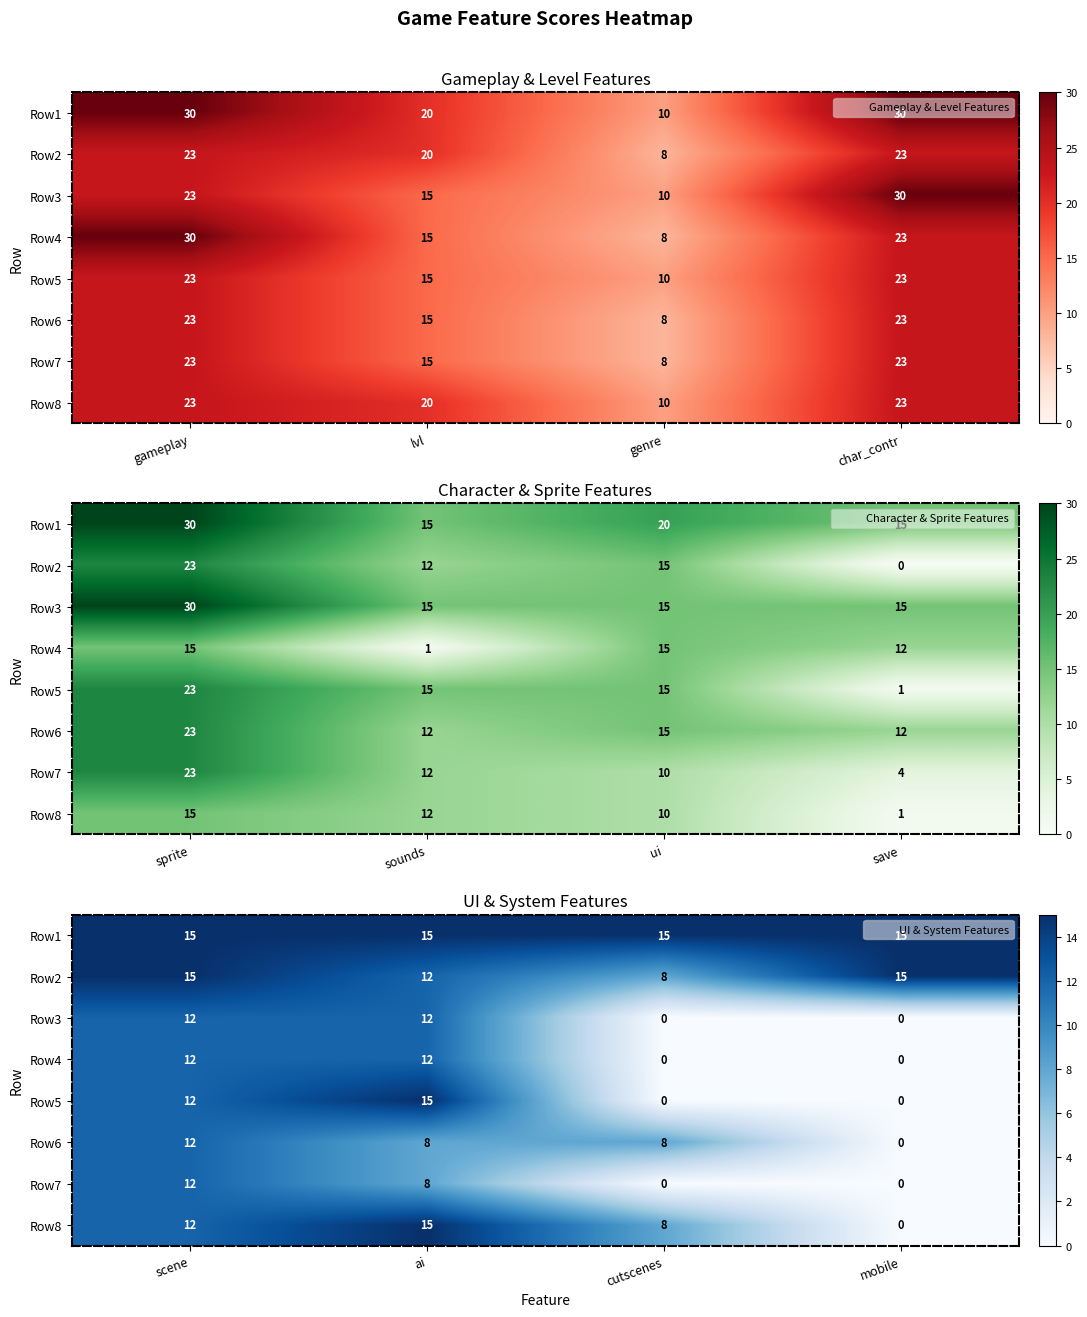

Which series has the largest range (max minus min)?

Row5